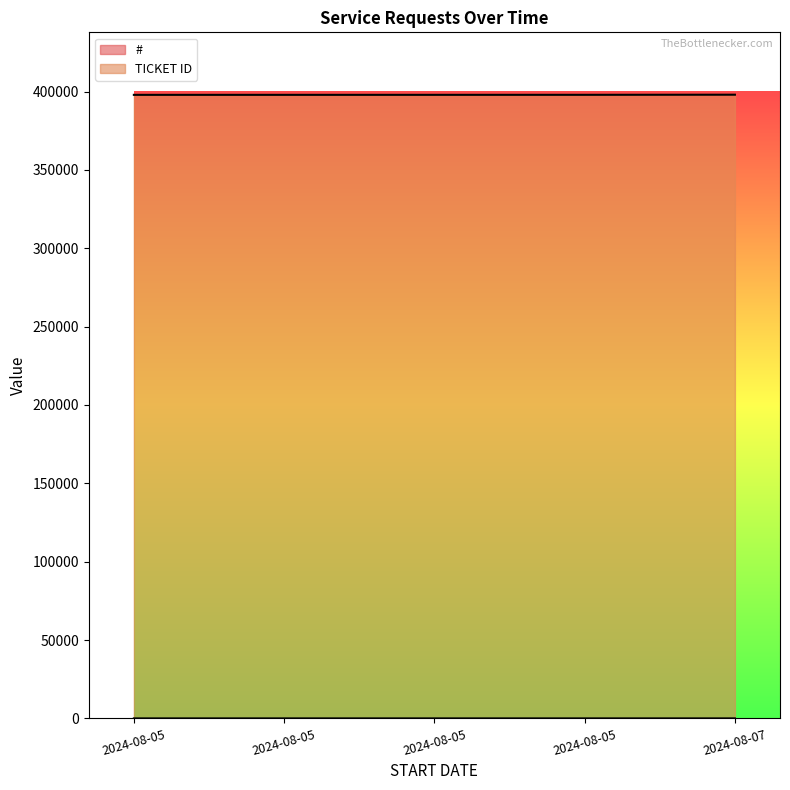

What is the average value of the TICKET ID series?

397905